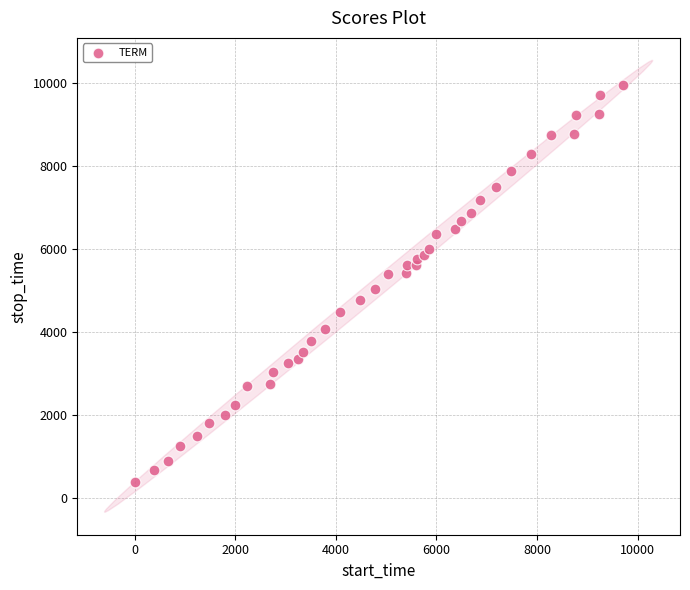

What is the range of X values (max minus min)?

9713